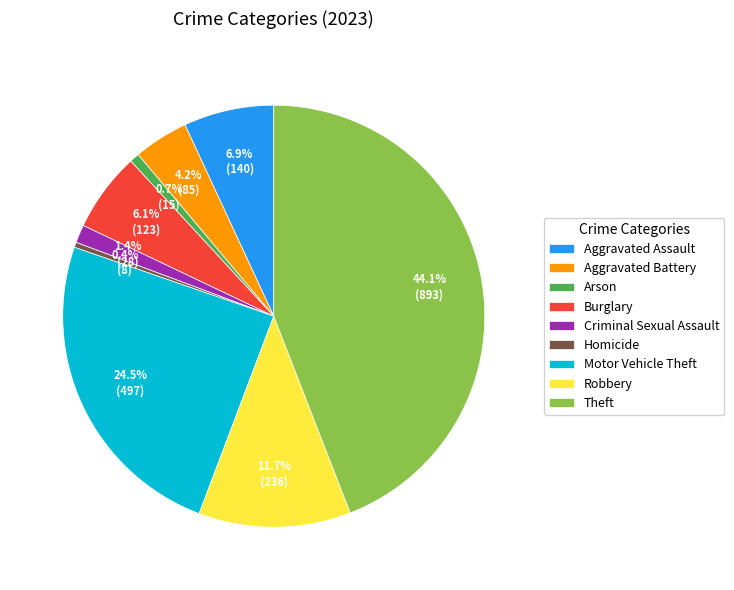

True or false: Robbery accounts for 12% of the total.

True